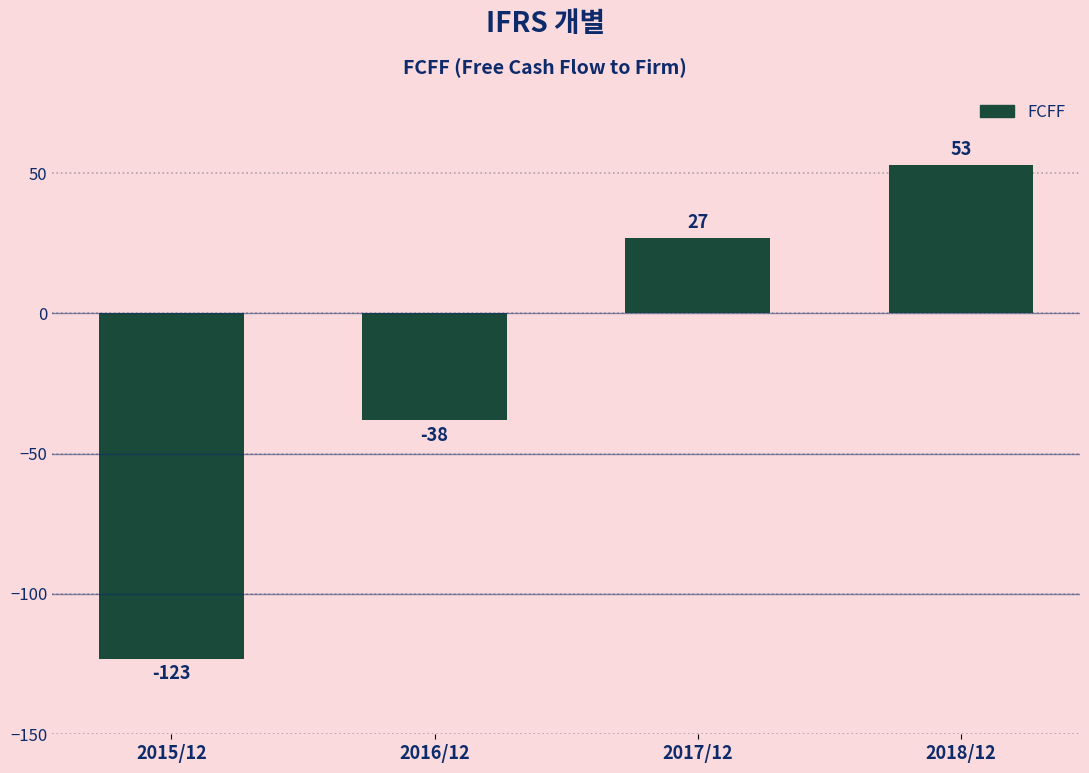

What is the difference between the values at 2017/12 and 2018/12?

26